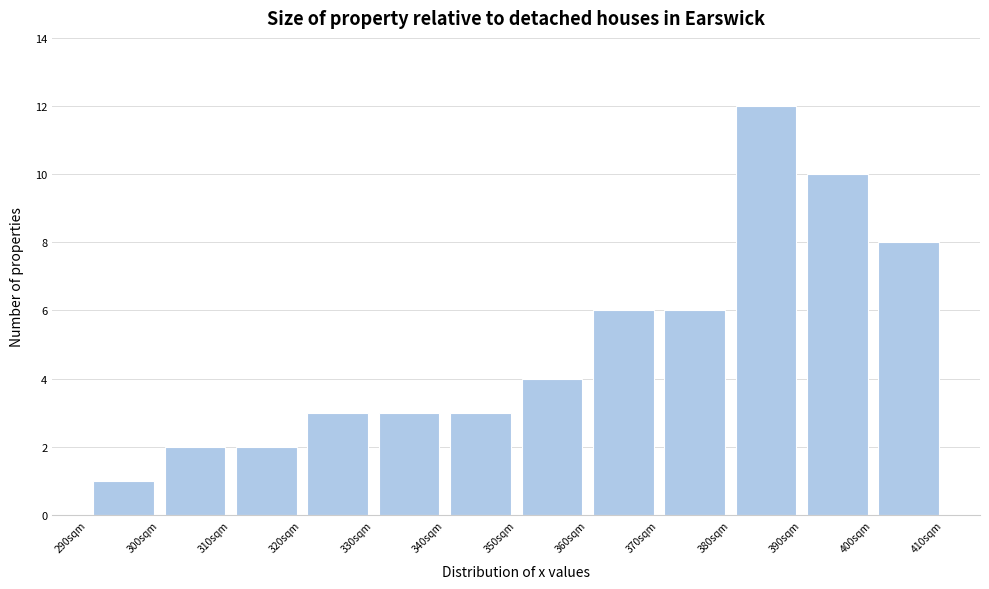

Reading left to right, list every bar in this chart as the range it spans on the x-axis followed by its height. The values are not printed on the chart, so give them approximately, as read against the axis.

290 to 300: 1
300 to 310: 2
310 to 320: 2
320 to 330: 3
330 to 340: 3
340 to 350: 3
350 to 360: 4
360 to 370: 6
370 to 380: 6
380 to 390: 12
390 to 400: 10
400 to 410: 8